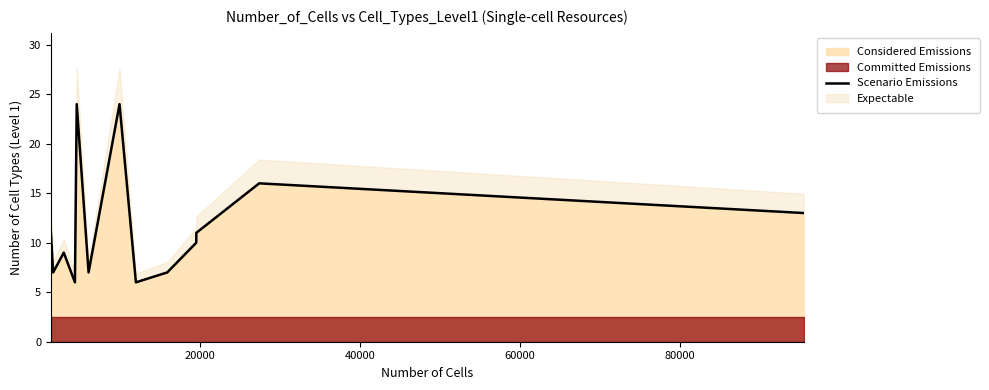

What is the lowest value of the Considered Emissions series?

6